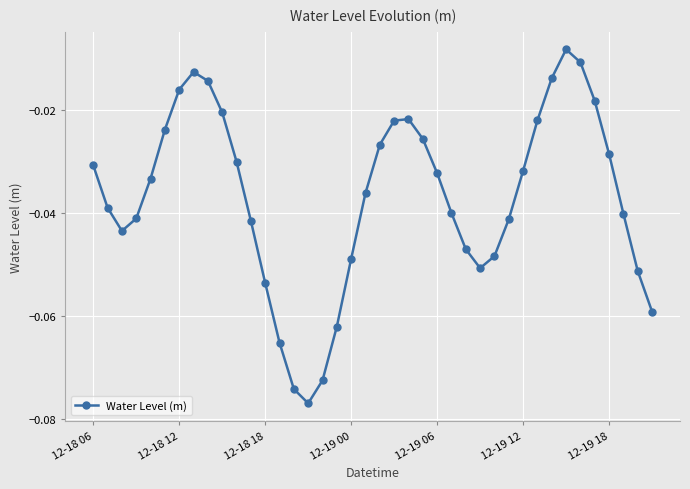

What is the sum of all values?

-1.5